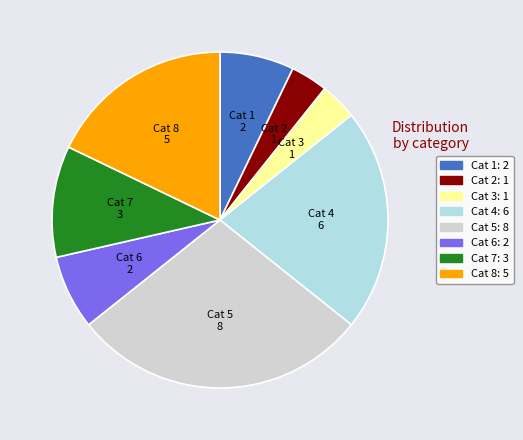

How many slices are in this pie chart?

8